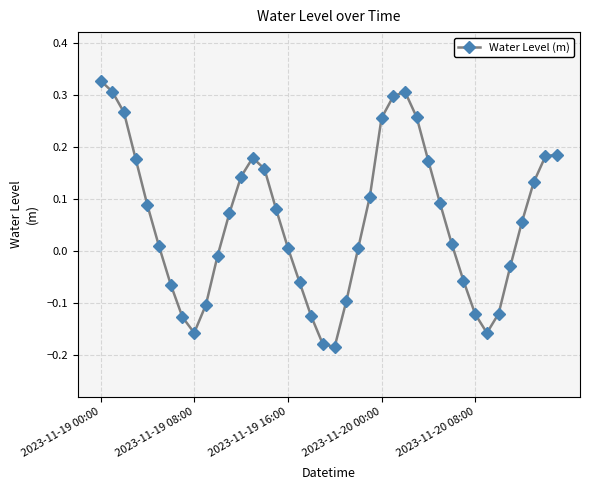

How many points are lower than both their immediate neighbors (excluding endpoints)?

3